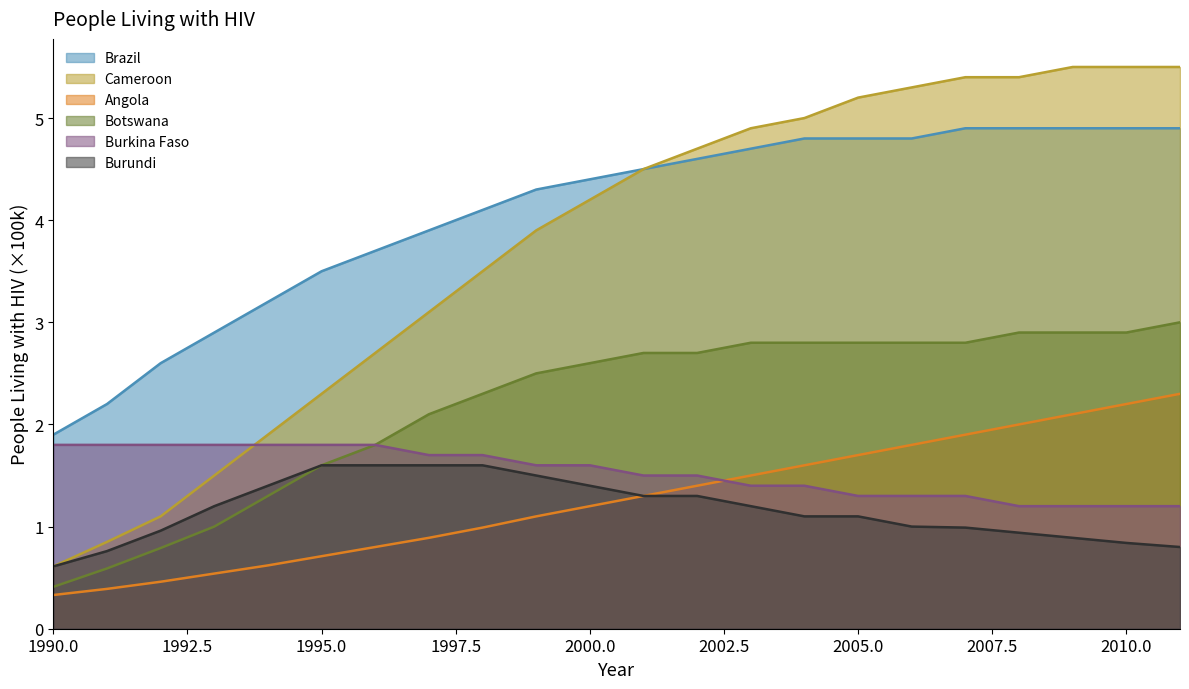

What is the smallest value displayed?

0.3